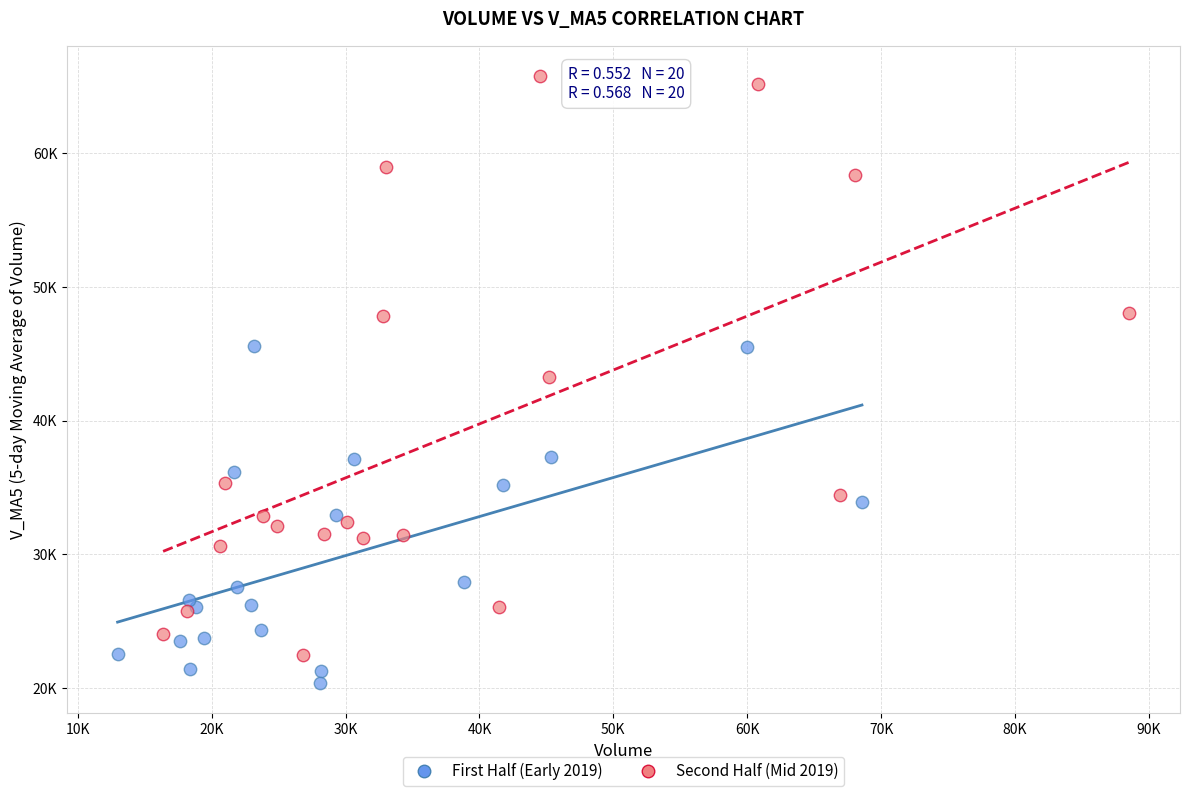

Which series has the widest spread of Y values?

Second Half (Mid 2019)